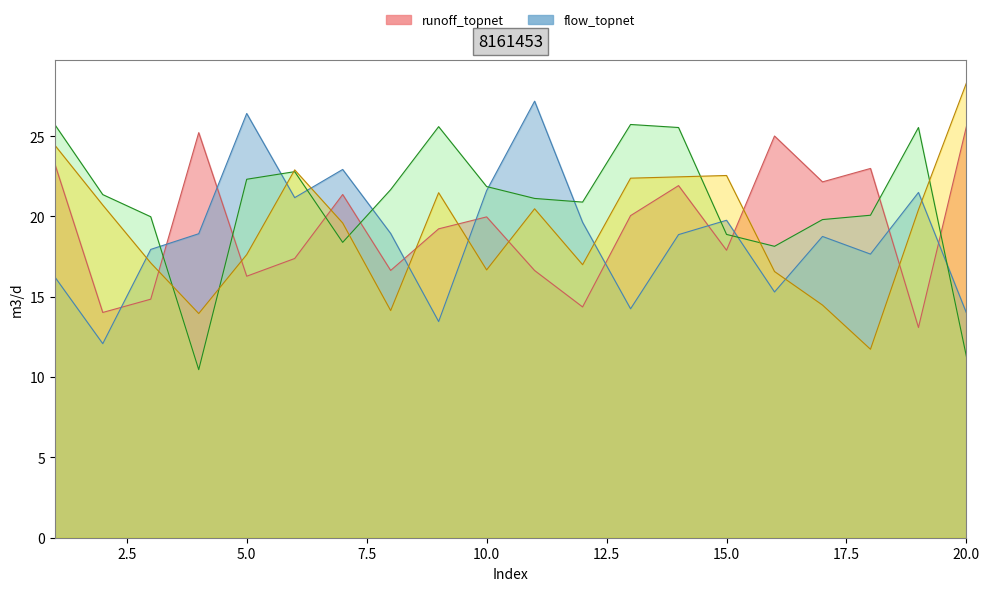

How many lines are shown in the chart?

2